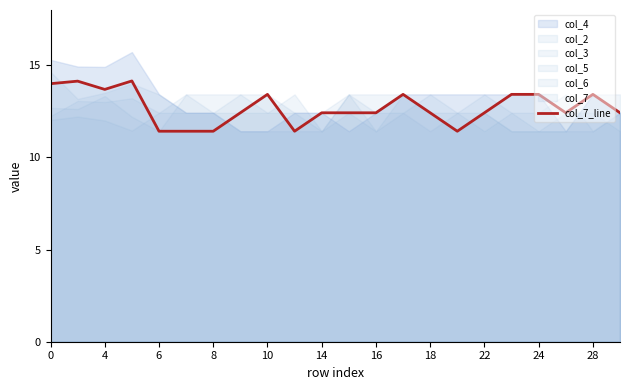

How many values exceed 12?

17